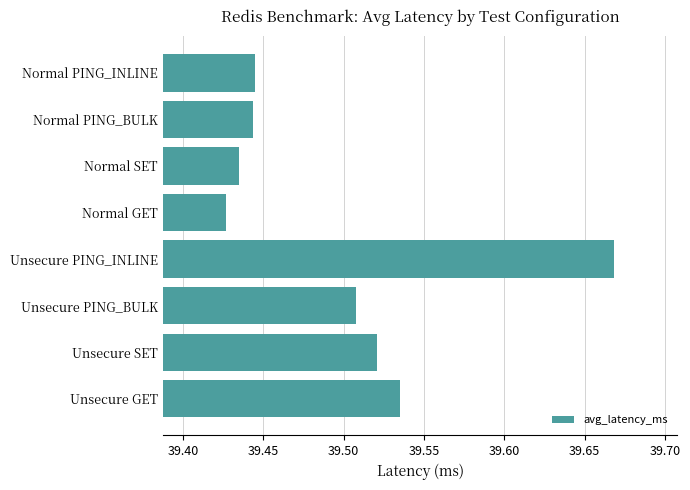

The chart shows a value of 66.2 at Normal SET. True or false?

False